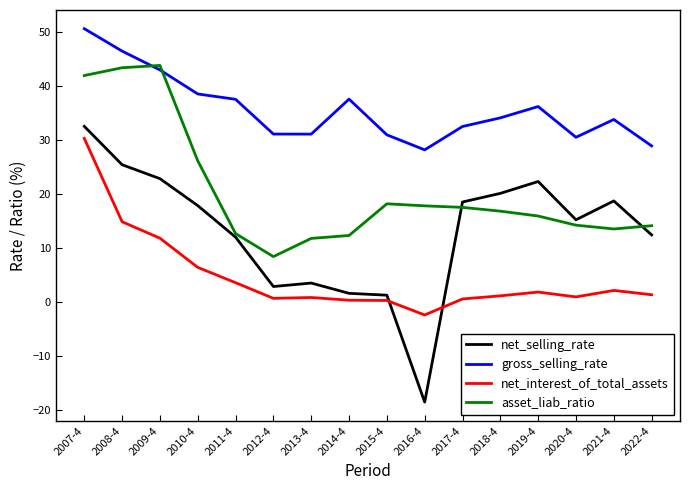

What is the lowest value of the asset_liab_ratio series?

8.4